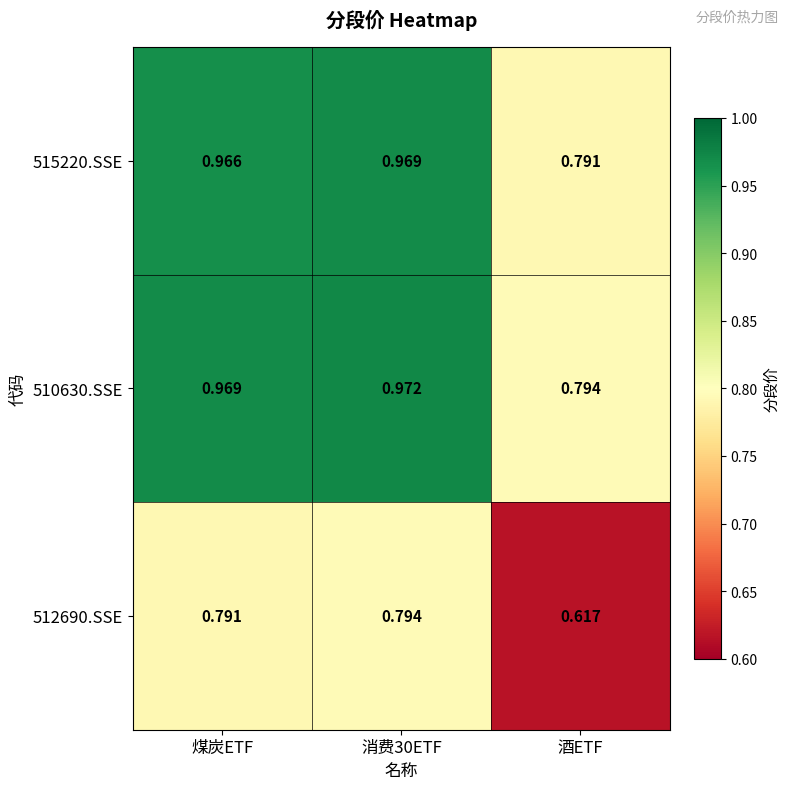

Is the value of 510630.SSE at 消费30ETF greater than the value of 512690.SSE at 酒ETF?

Yes